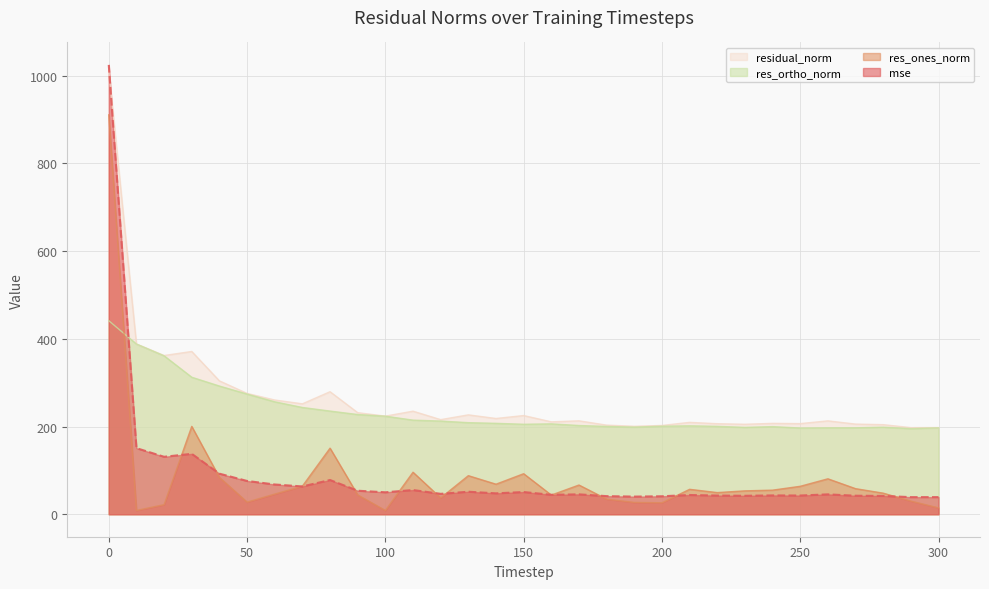

How many data points does each series have?

31